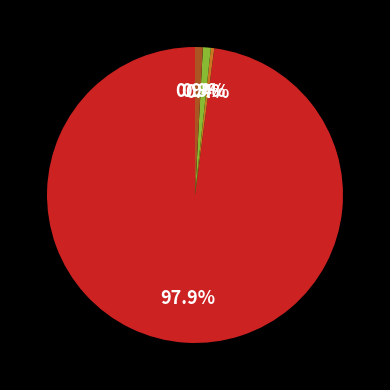

Is there a majority slice in this chart?

Yes